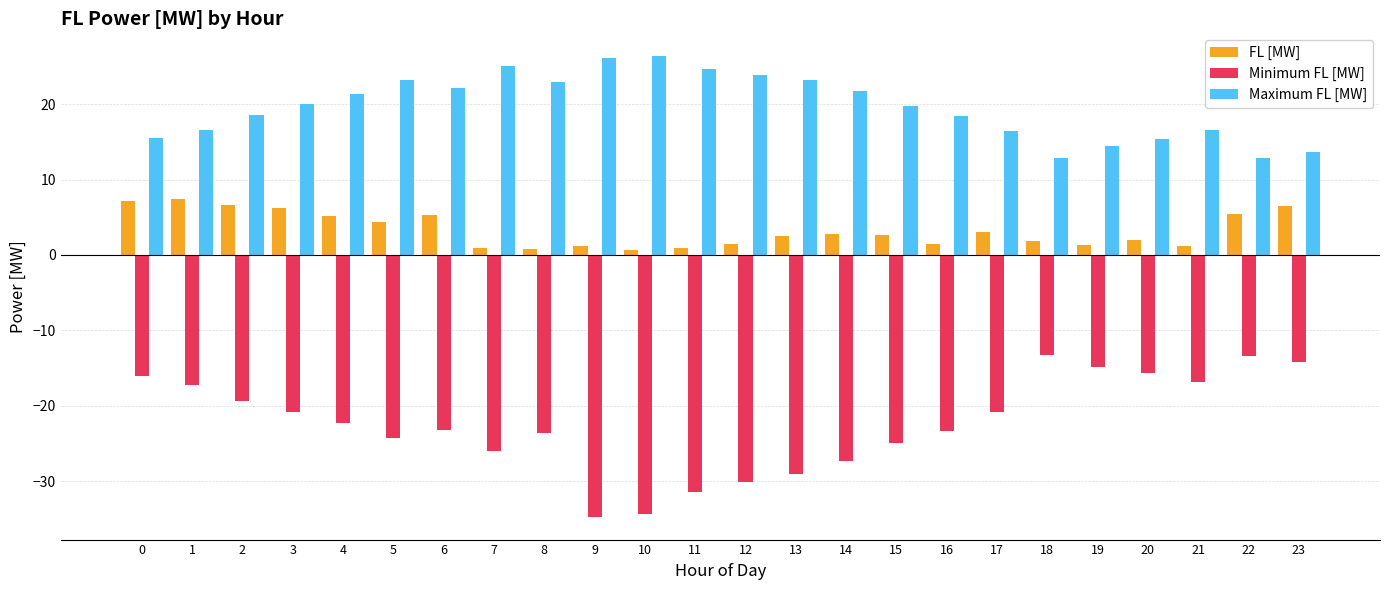

What is the total value across all series at 9?

-7.4